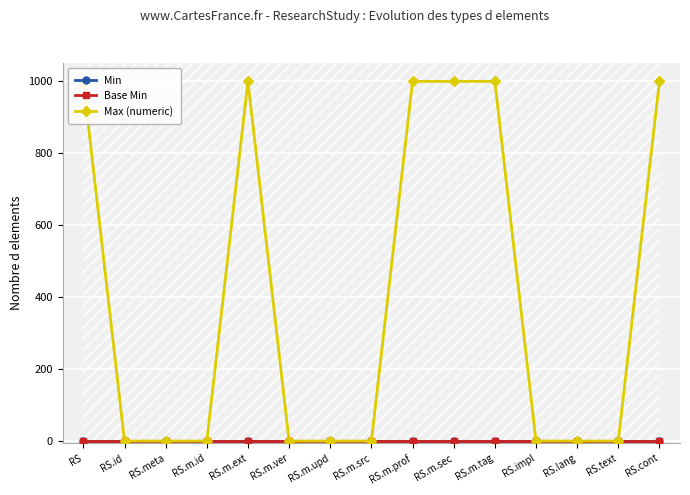

What is the sum of the Max (numeric) values at RS.id and RS.text?

2